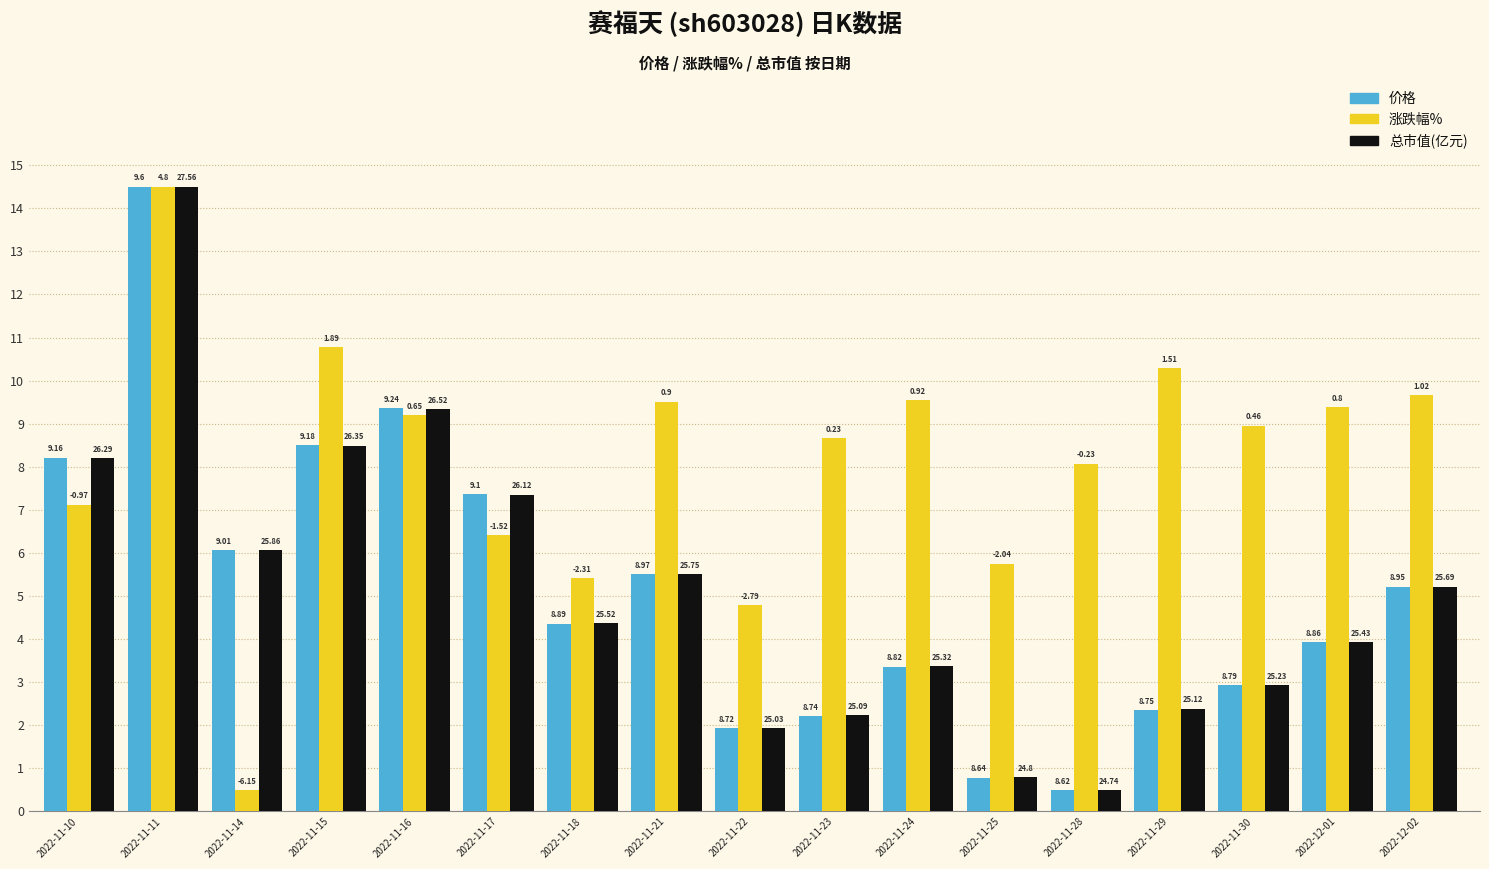

What is the maximum value for 价格?

14.5